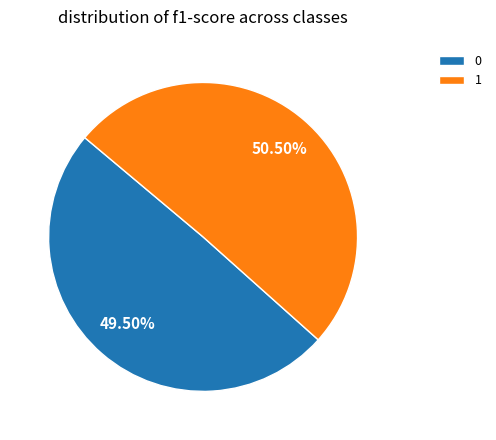

How much of the chart is everything except 1?

49.5%